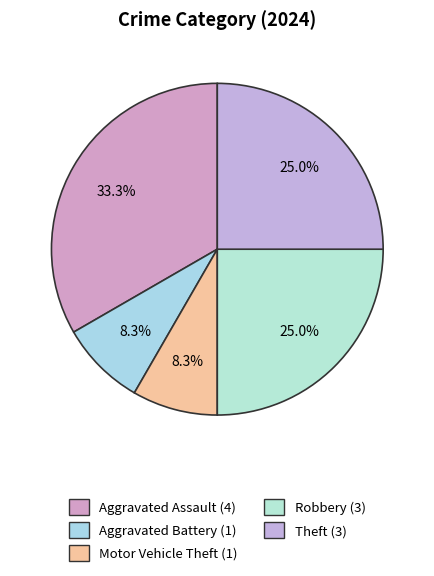

Combined, what portion of the pie is Motor Vehicle Theft and Aggravated Battery?

16.7%